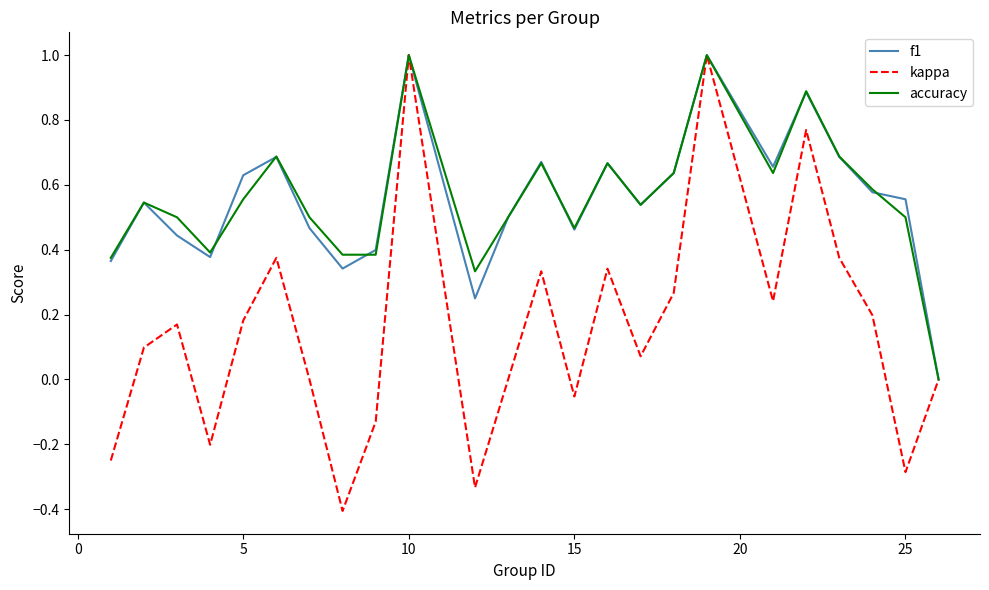

How many positive values does the f1 series have?

23